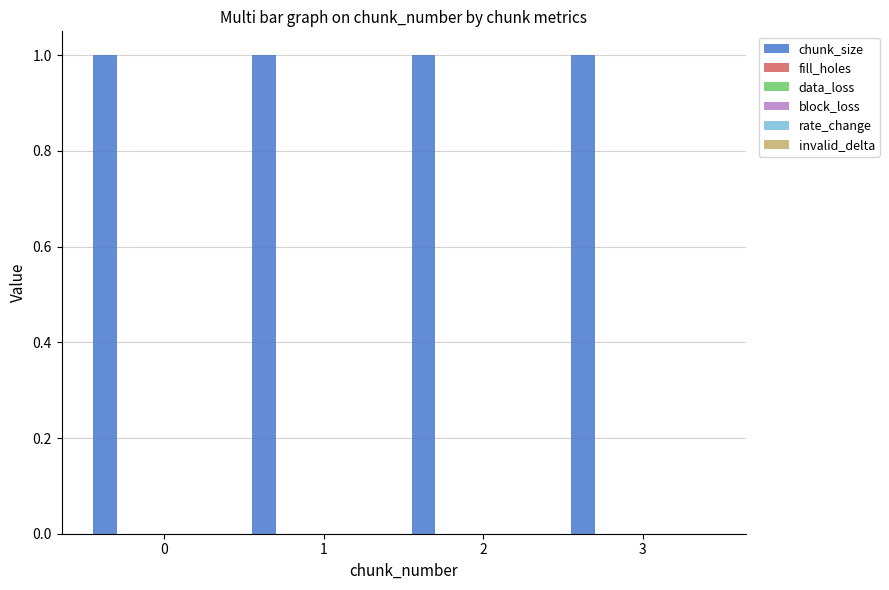

How many bars are there in total?

24